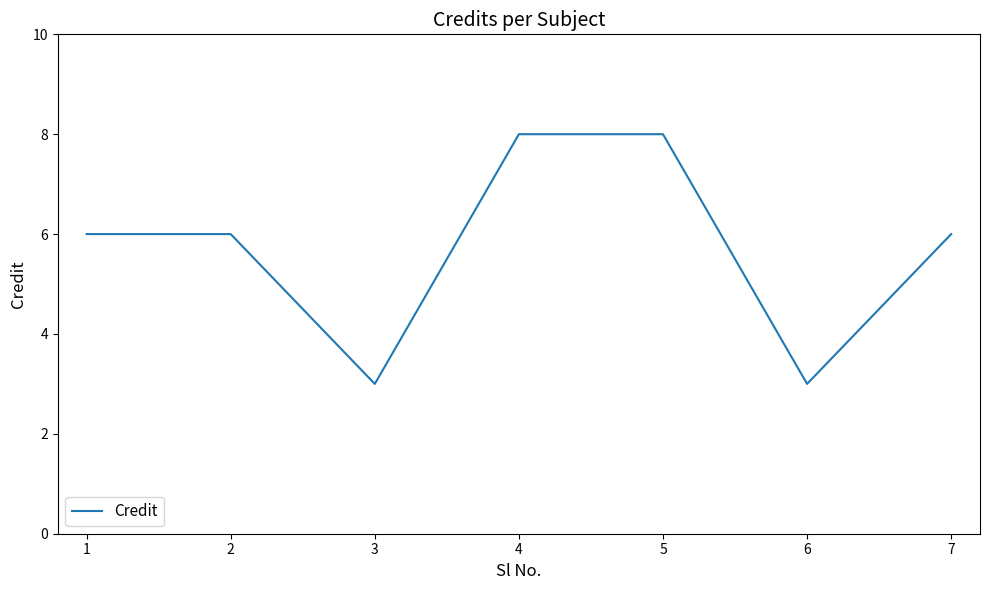

The chart shows a value of 8 at 1. True or false?

False